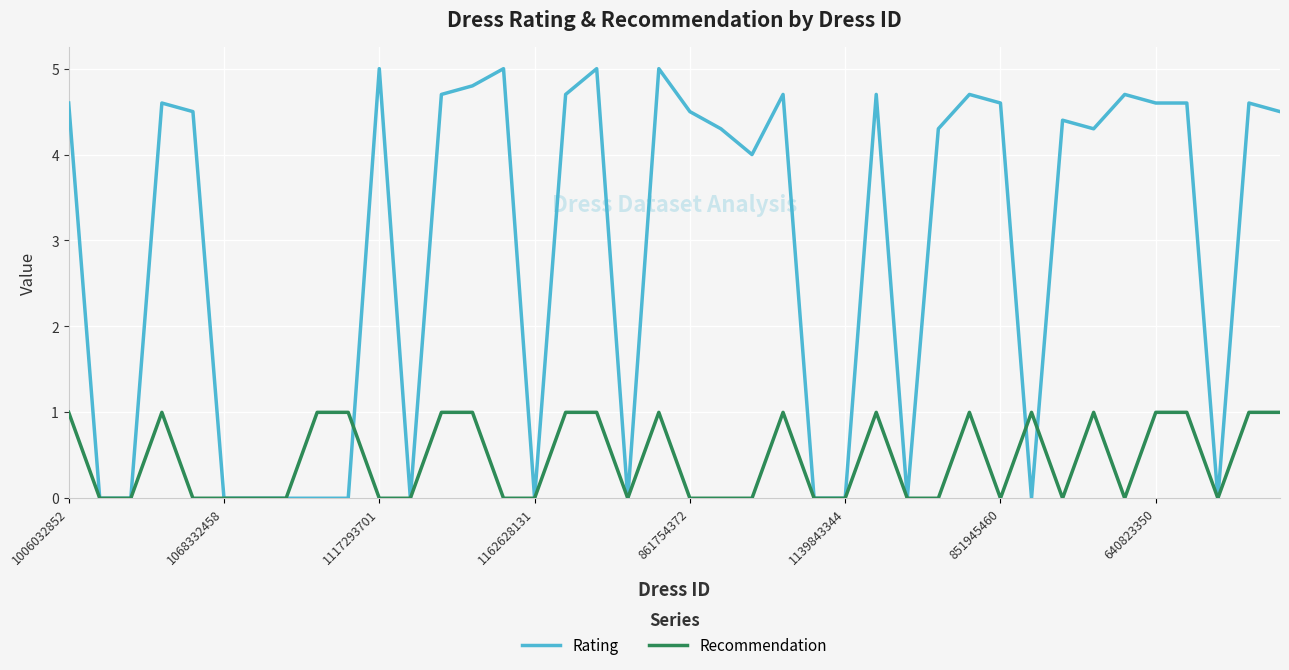

Which series has the largest total across all categories?

Rating